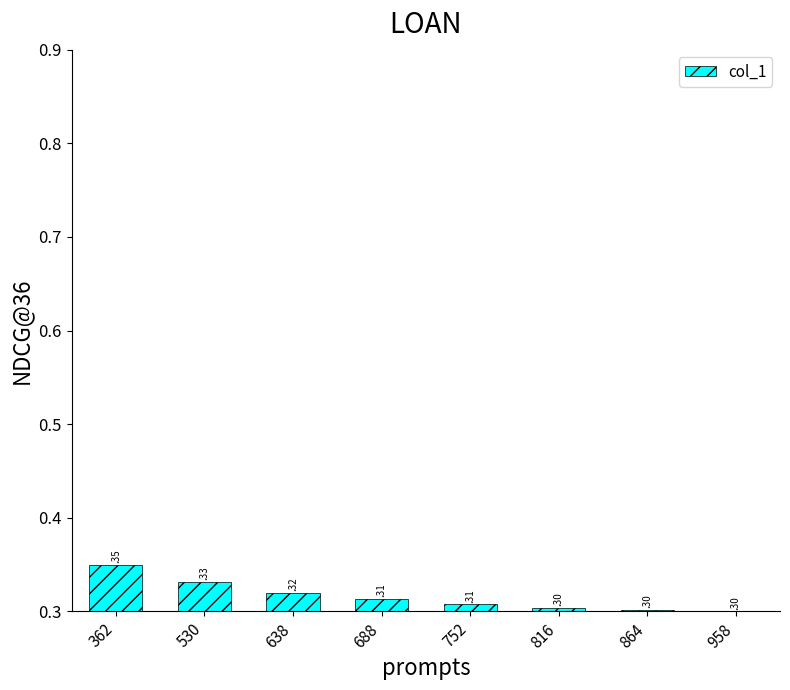

What is the sum of the values at 530 and 752?

0.6